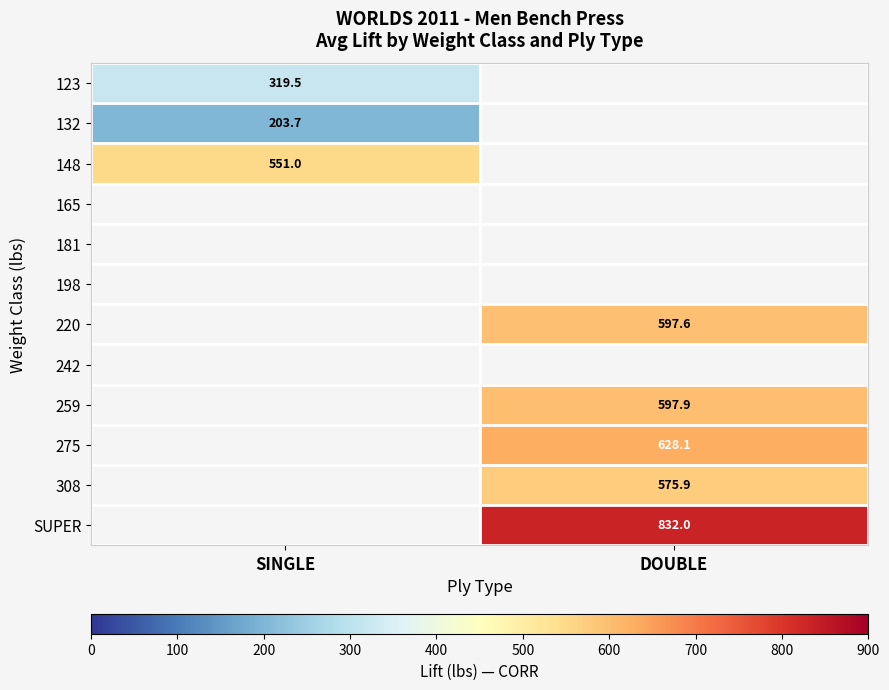

The value of 148 at SINGLE is 551.0. True or false?

True